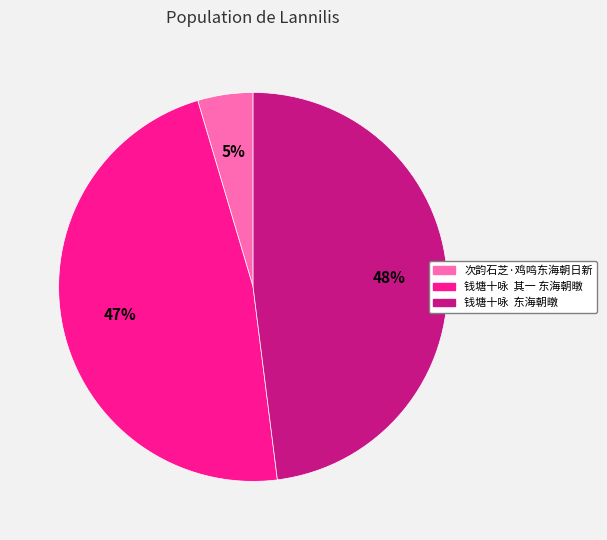

Does 次韵石芝·鸡鸣东海朝日新 represent more than half of the total?

No